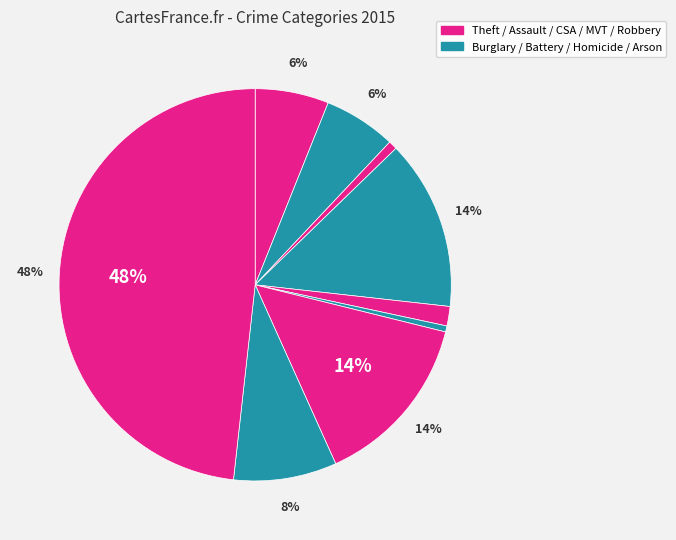

Count the number of slices in the pie.

9